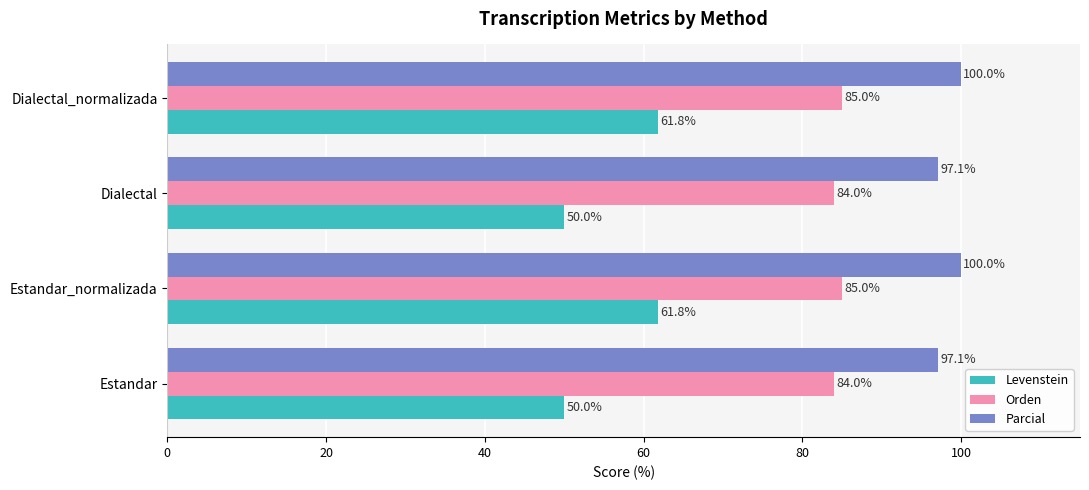

List the series in order of their overall mean, lowest first.

Levenstein, Orden, Parcial